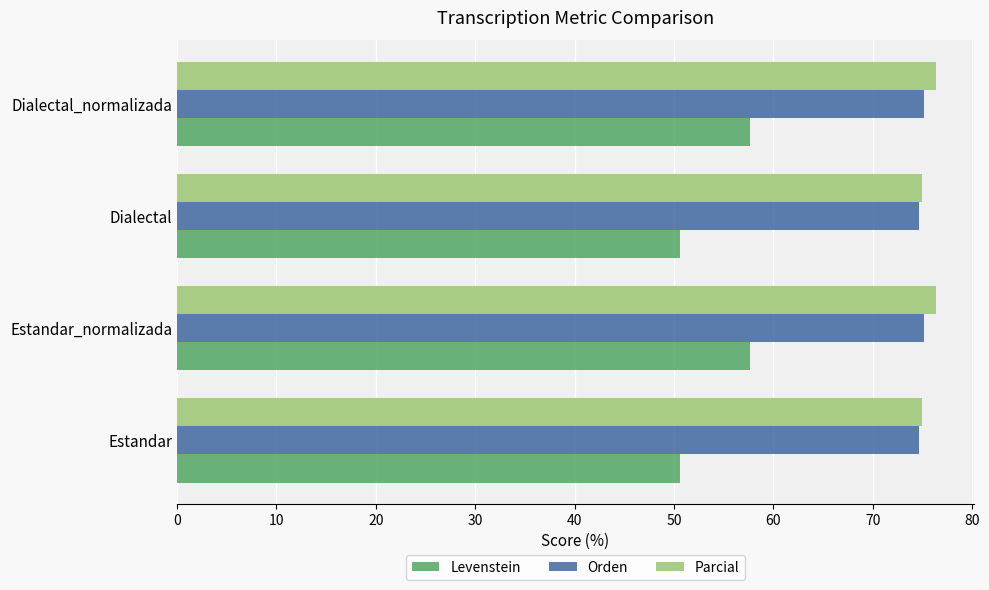

At how many categories does at least one series exceed 62?

4